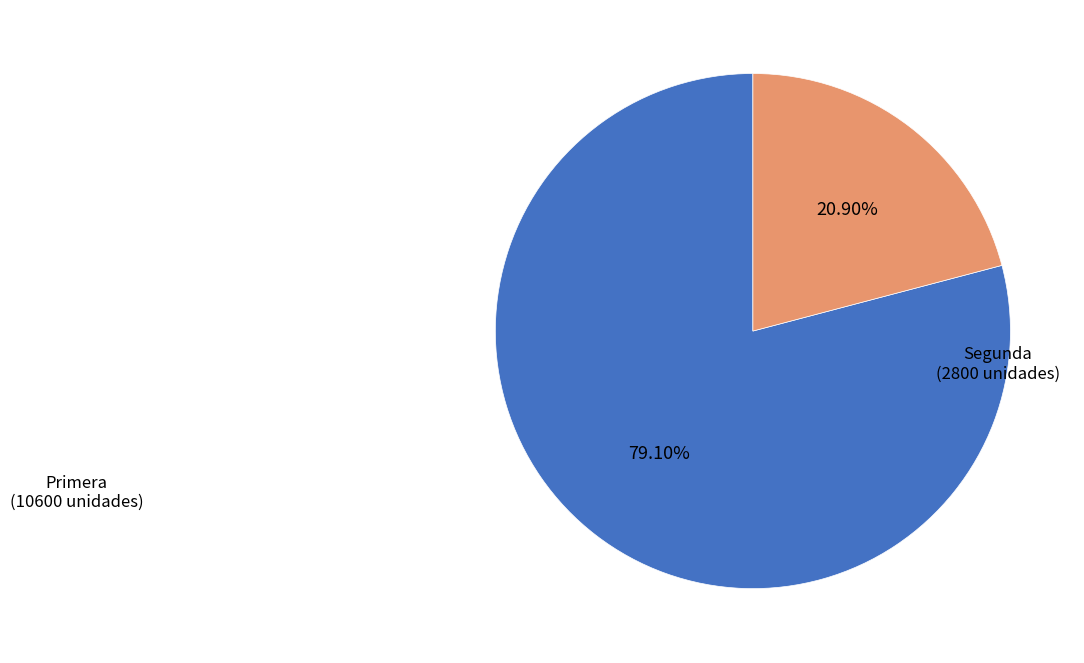

Count the number of slices in the pie.

2